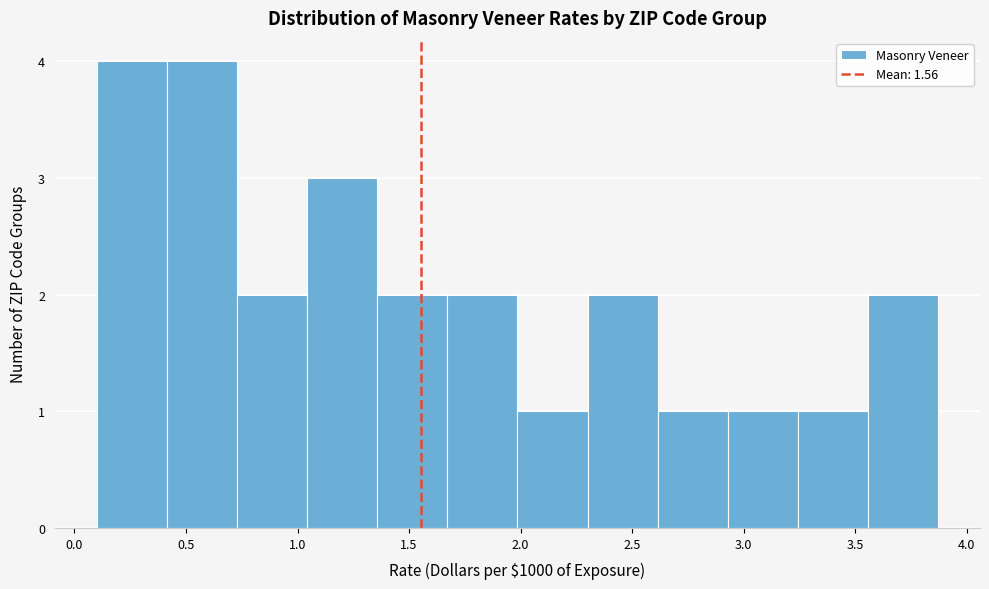

Reading left to right, list every bar in this chart as the range it spans on the x-axis followed by its height. Neither the bar edges nor the heights are printed on the chart, so give them approximately, as read against the axes.

0.10 to 0.40: 4
0.40 to 0.75: 4
0.75 to 1.05: 2
1.05 to 1.35: 3
1.35 to 1.65: 2
1.65 to 2.00: 2
2.00 to 2.30: 1
2.30 to 2.60: 2
2.60 to 2.95: 1
2.95 to 3.25: 1
3.25 to 3.55: 1
3.55 to 3.85: 2